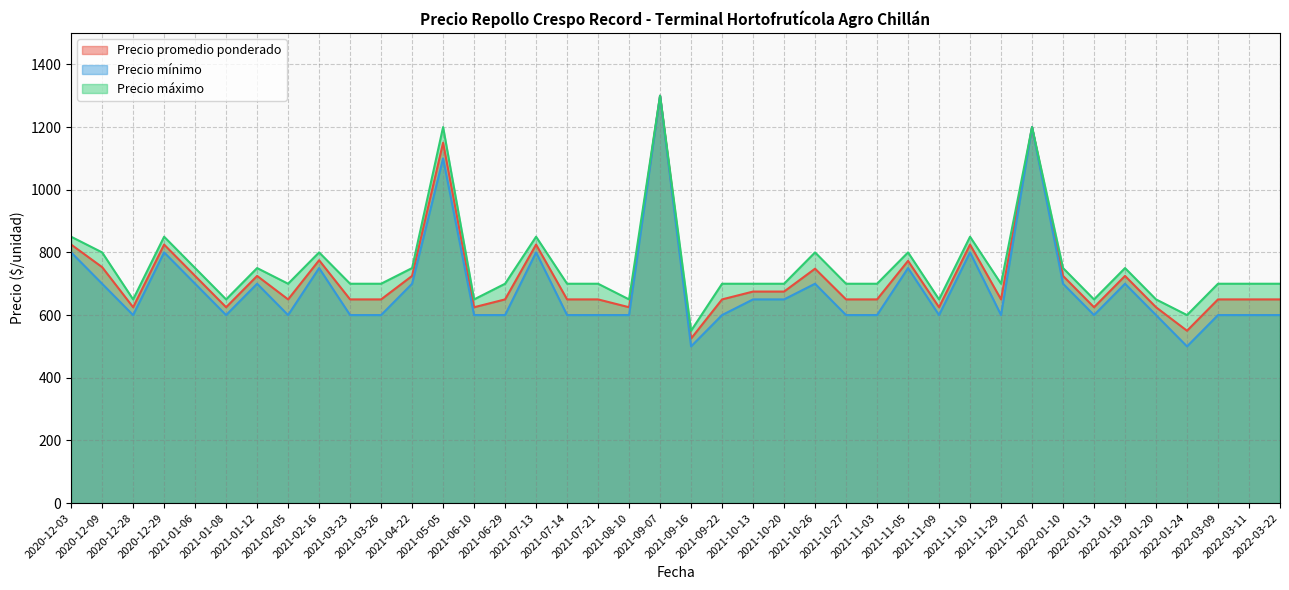

How many categories are shown in the chart?

40